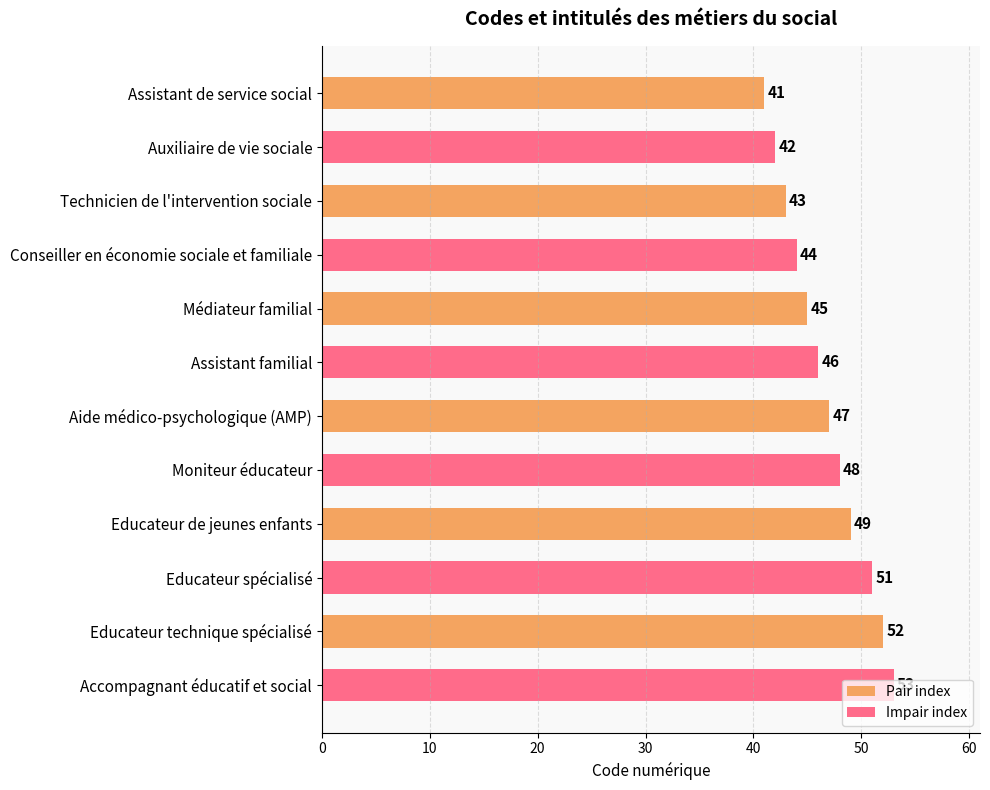

What is the maximum value shown in the chart?

53